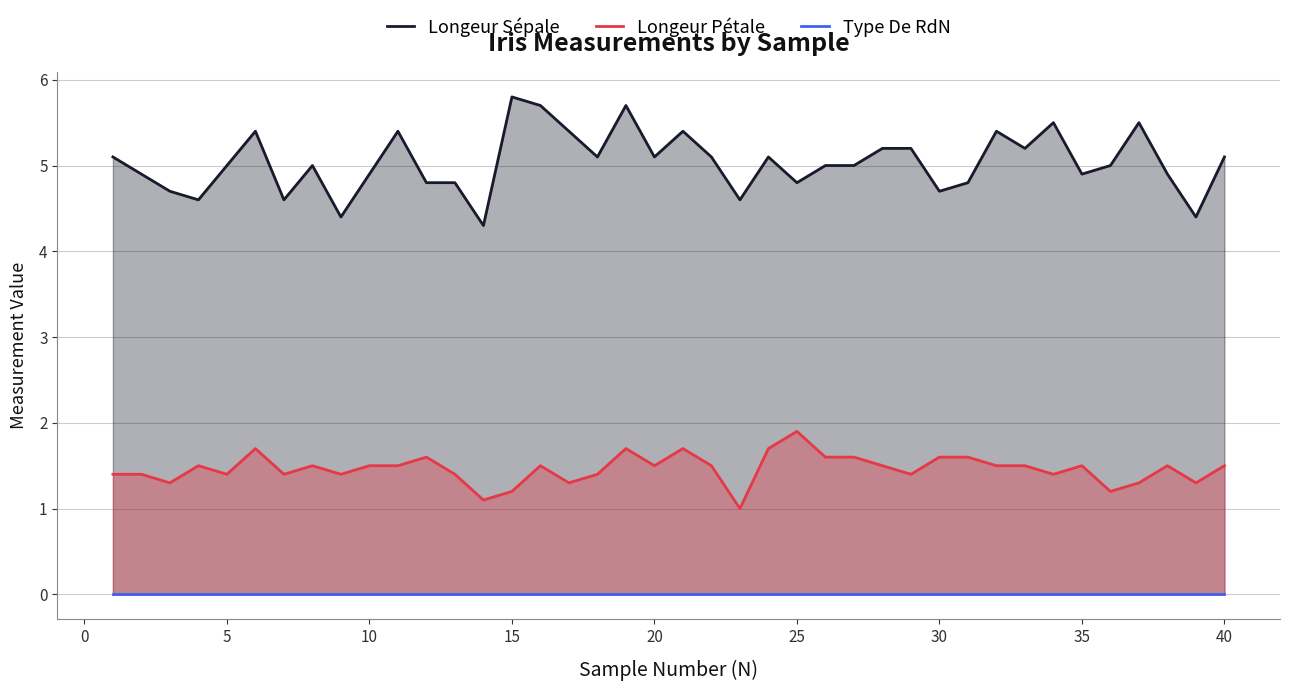

What is the maximum value for Longeur Pétale?

1.9